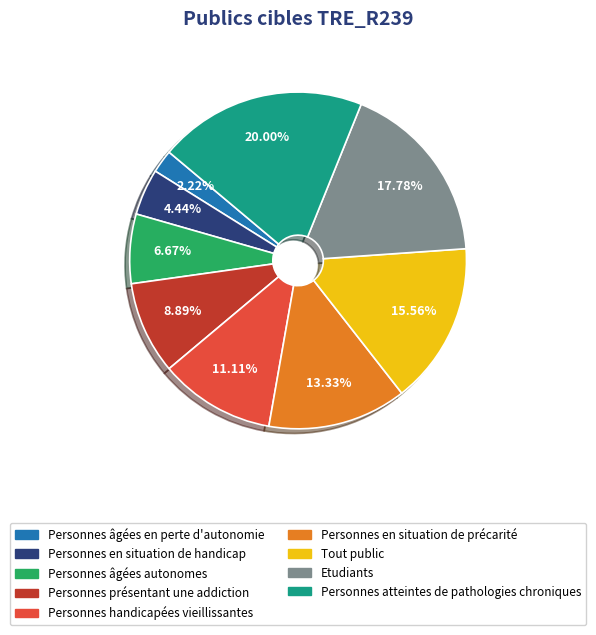

What is the ratio of the value at Etudiants to the value at Personnes âgées en perte d'autonomie?

8.0